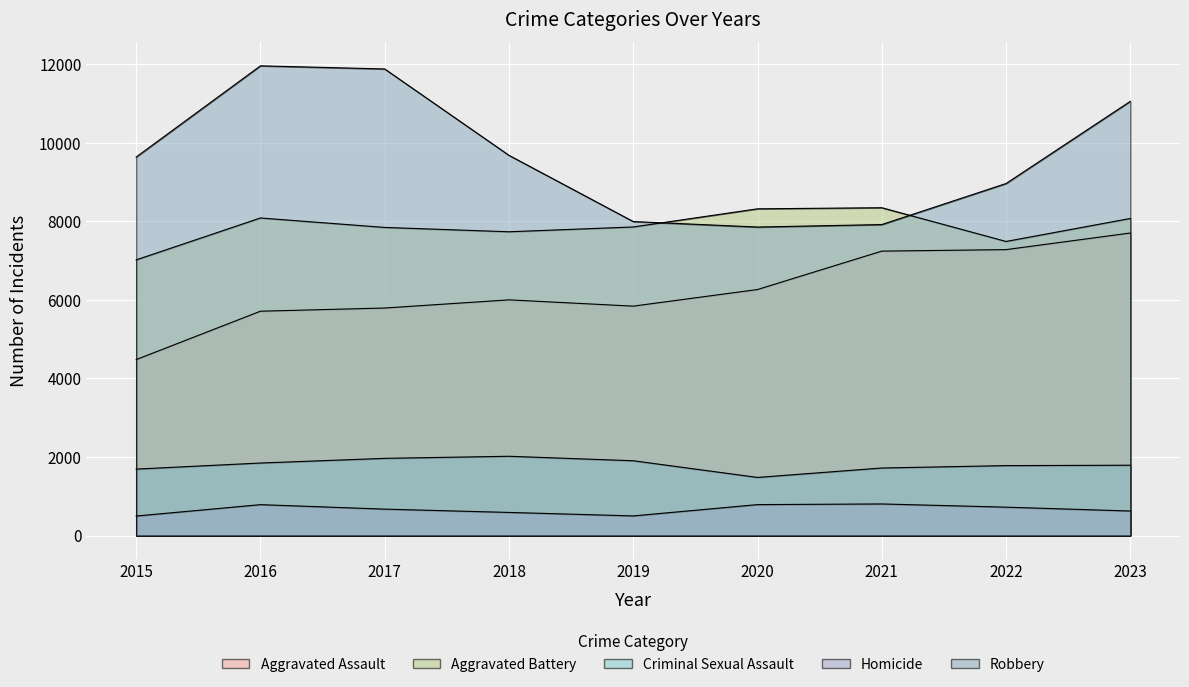

What are all the series names shown in the legend?

Aggravated Assault, Aggravated Battery, Criminal Sexual Assault, Homicide, Robbery